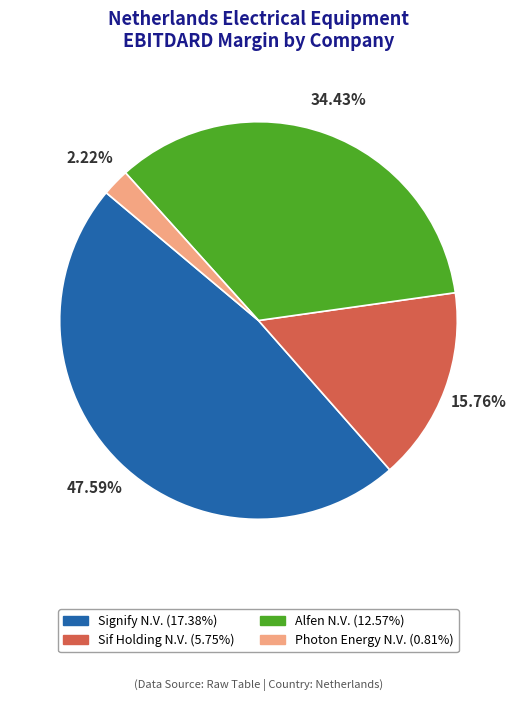

Is it true that Photon Energy N.V. is 2% of the pie?

True